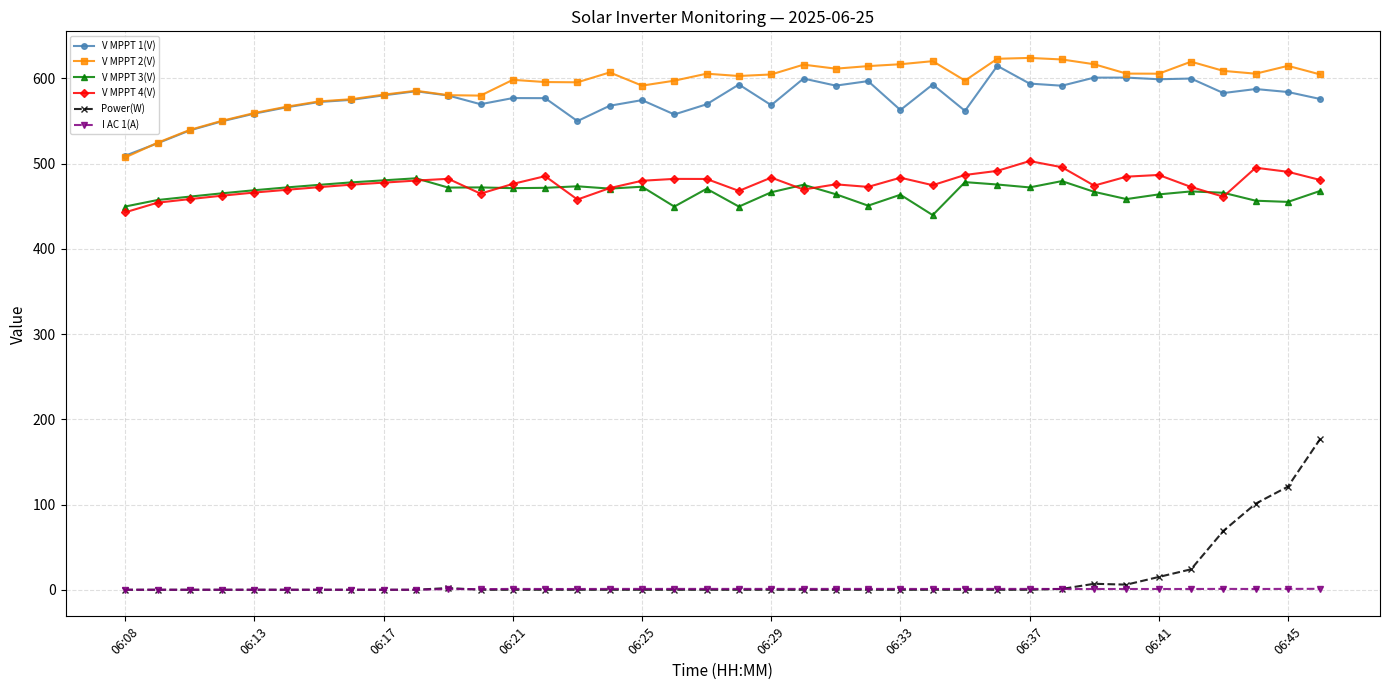

List the series in order of their peak value, lowest first.

I AC 1(A), Power(W), V MPPT 3(V), V MPPT 4(V), V MPPT 1(V), V MPPT 2(V)